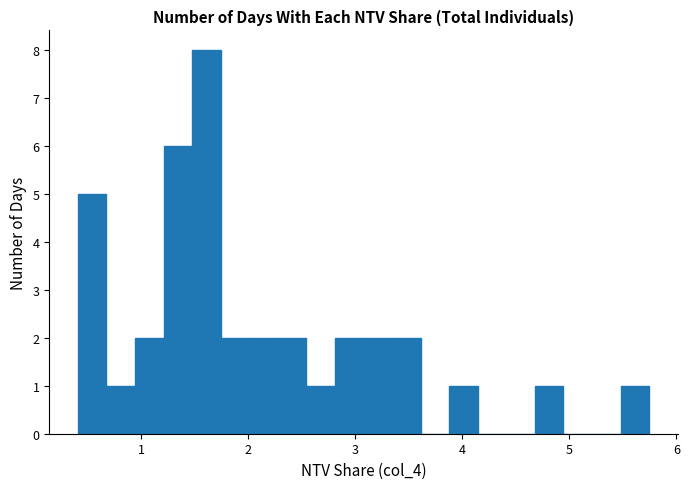

Read against the x-axis, roughly where is the centre of the tallest bar?

1.6